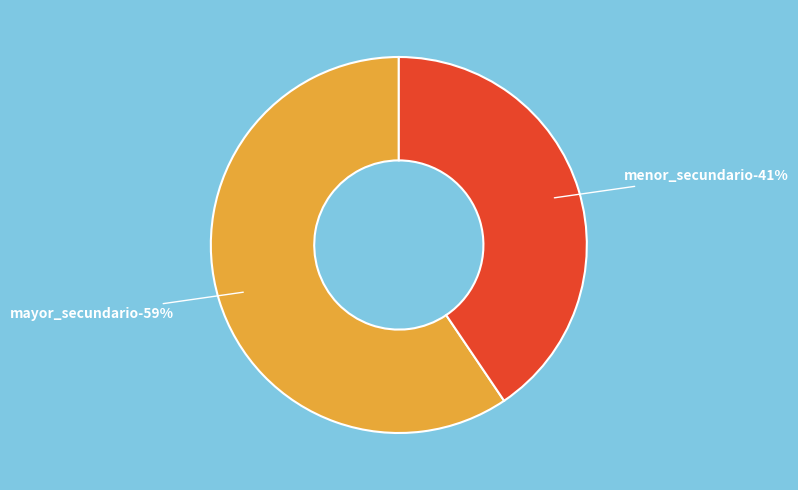

How many slices are in this pie chart?

2